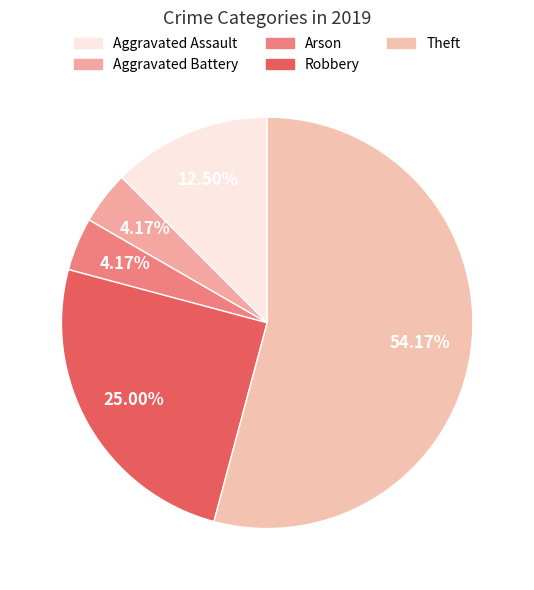

To the nearest percent, what portion does Aggravated Battery represent?

4%